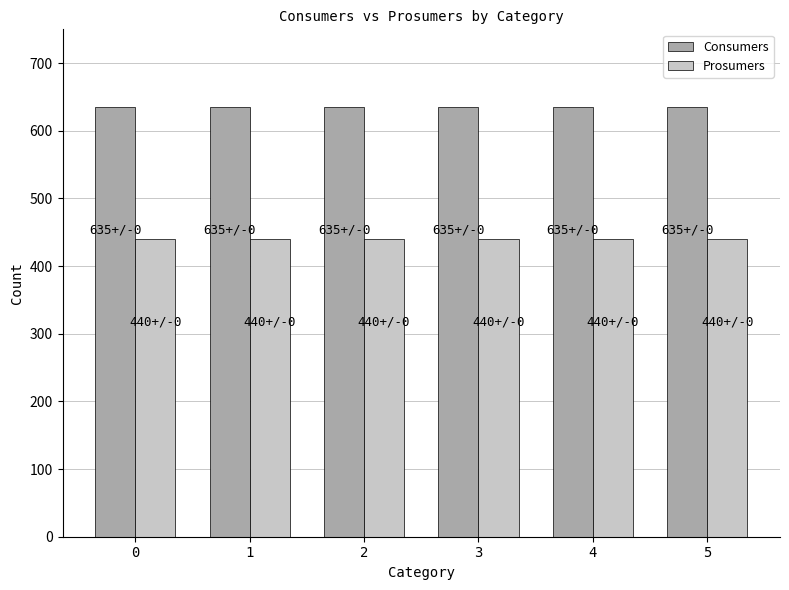

Is the value of Consumers at 3 greater than the value of Prosumers at 3?

Yes